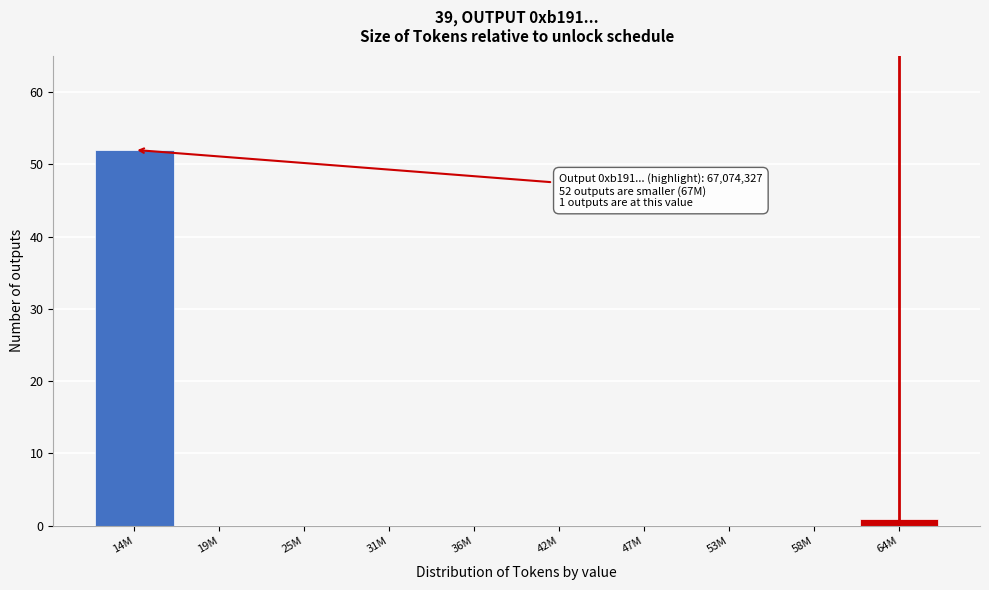

Reading left to right, extract all data points from this chart.

14M=52	19M=0	25M=0	31M=0	36M=0	42M=0	47M=0	53M=0	58M=0	64M=1